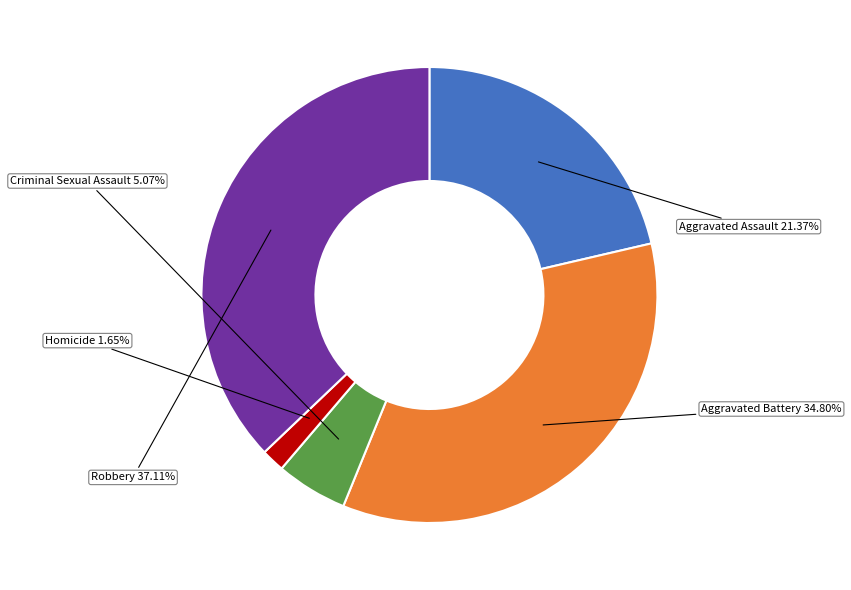

Is there any slice that represents more than half of the pie?

No